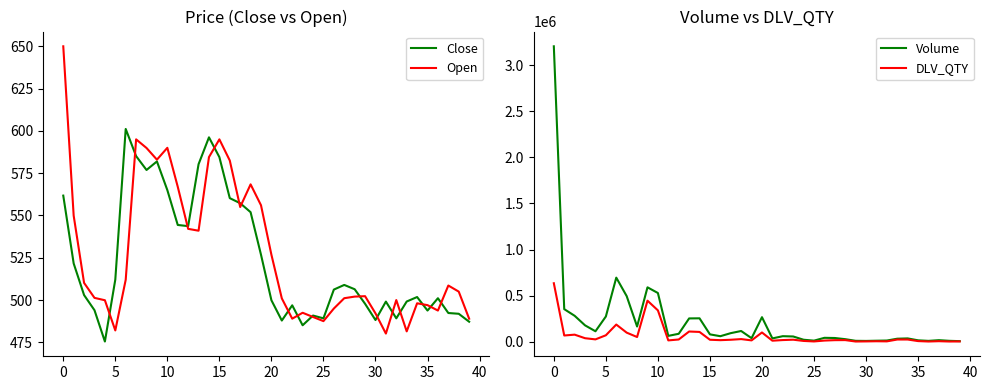

The Open series shows 1153.1 at 0. True or false?

False